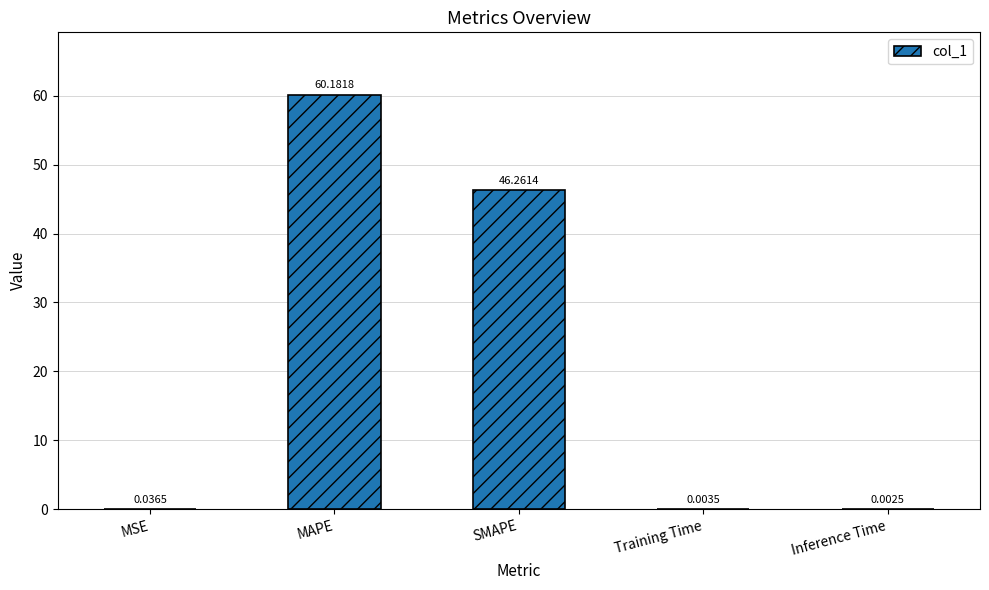

At which category does the chart reach its peak across all series?

MAPE